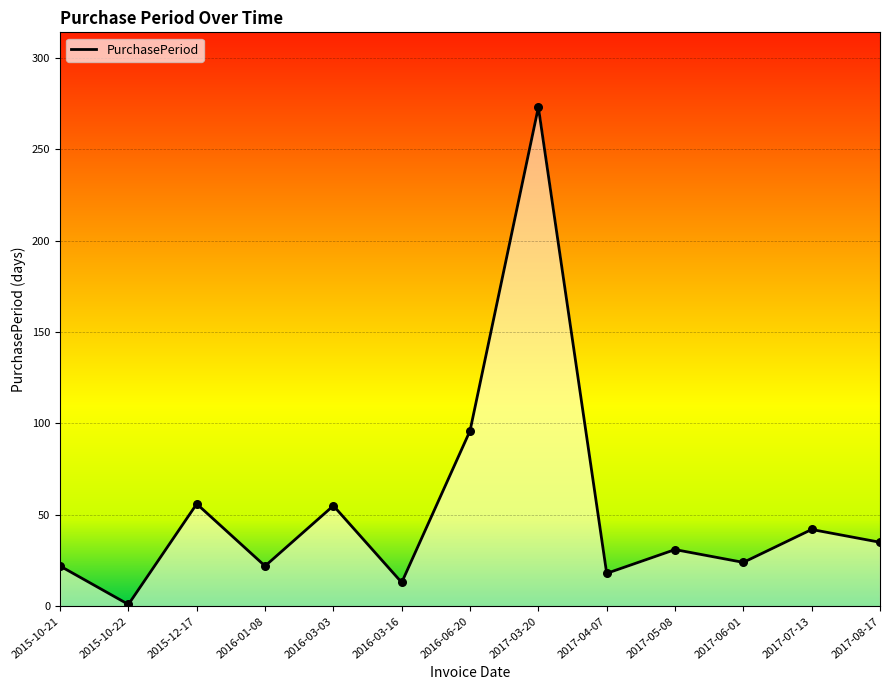

What is the ratio of the value at 2016-01-08 to the value at 2016-03-03?

0.4